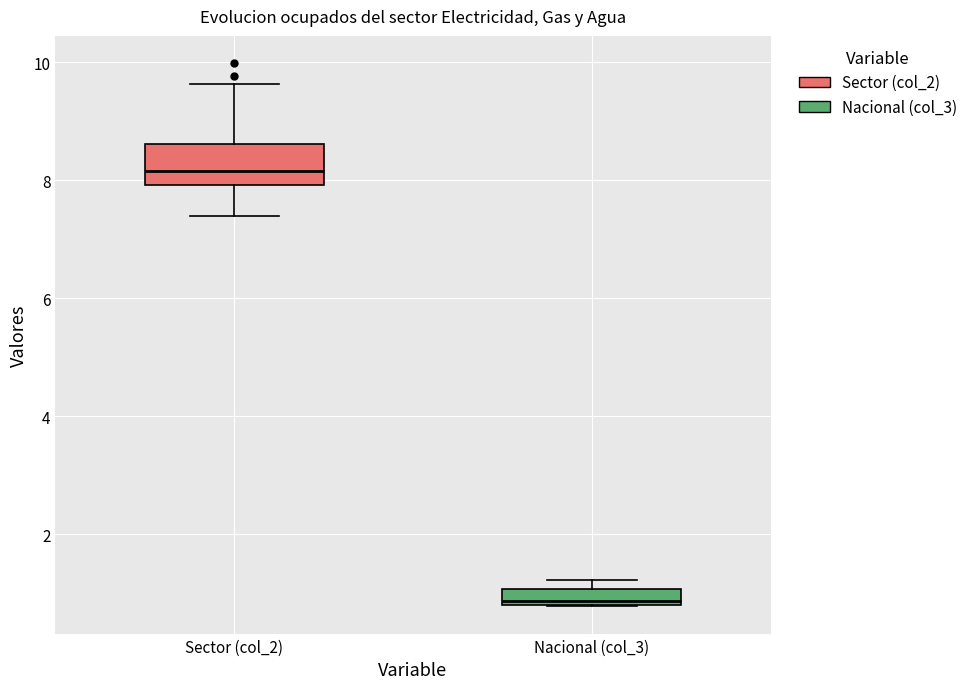

Where is the lower edge of the box for Nacional (col_3) on the y-axis? The values are not printed on the chart, so give them approximately, as read against the axis.

0.8